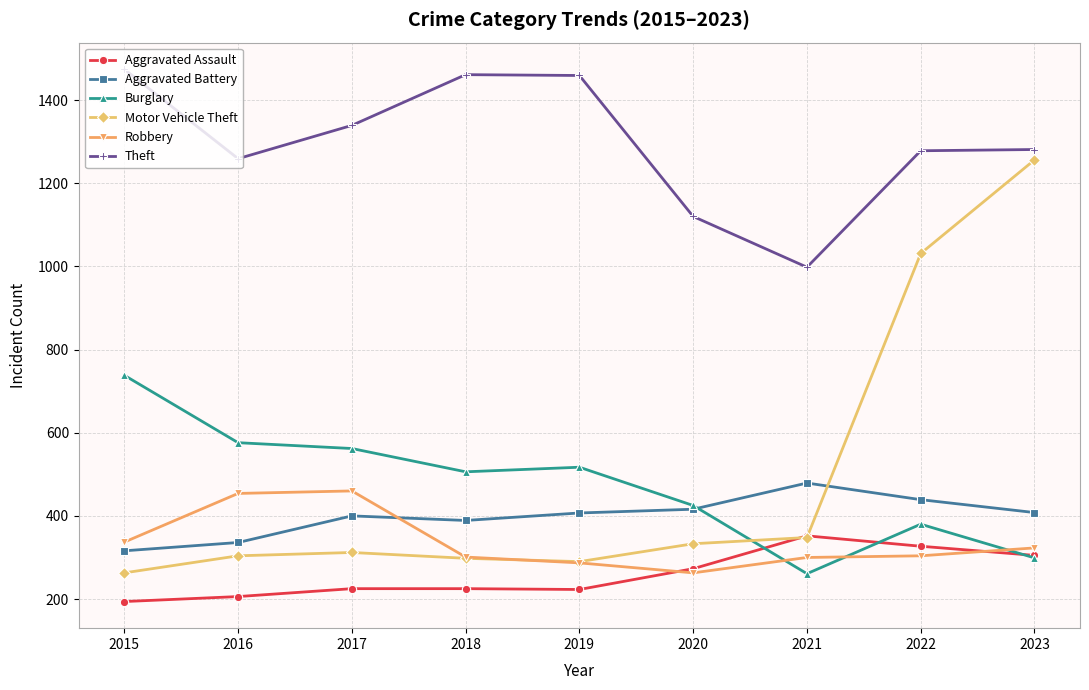

At which label is Theft closest to 1236?

2016